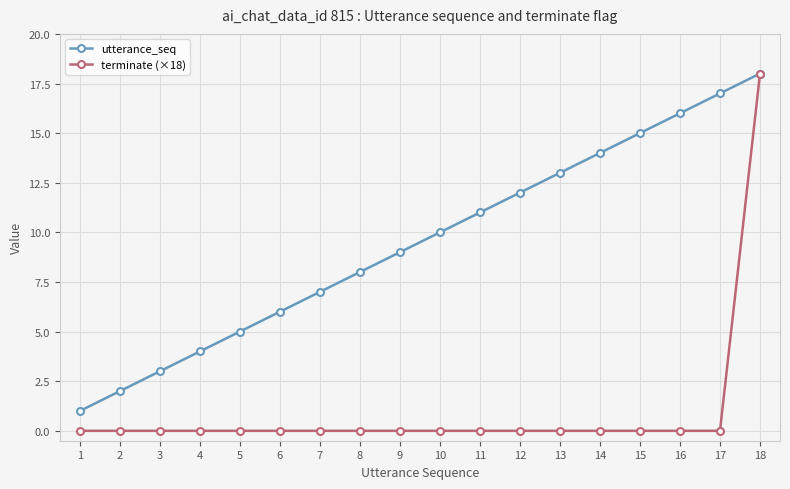

Reading right to left, what are all the values shown in this chart?

utterance_seq: 18=18	17=17	16=16	15=15	14=14	13=13	12=12	11=11	10=10	9=9	8=8	7=7	6=6	5=5	4=4	3=3	2=2	1=1
terminate (×18): 18=18	17=0	16=0	15=0	14=0	13=0	12=0	11=0	10=0	9=0	8=0	7=0	6=0	5=0	4=0	3=0	2=0	1=0